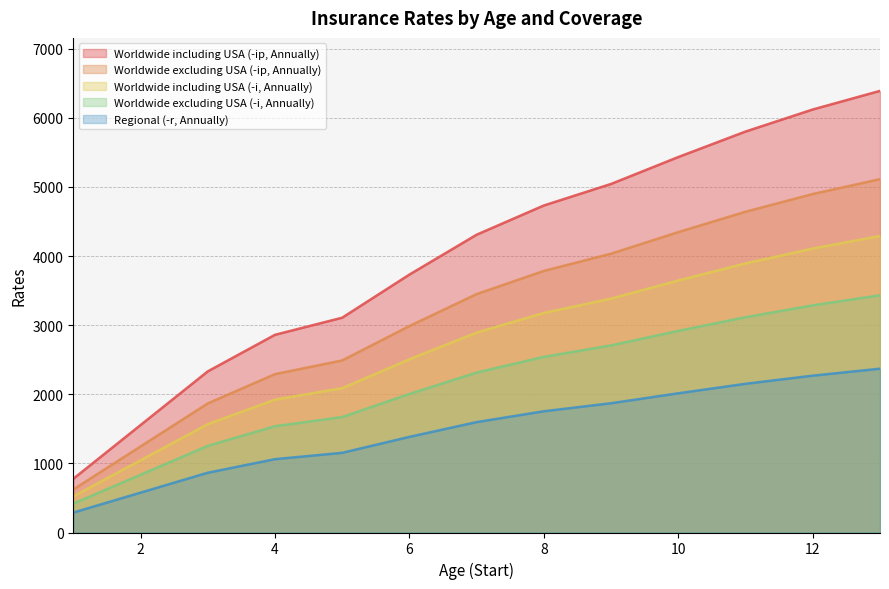

At which label does Worldwide excluding USA (-ip, Annually) reach its minimum?

1